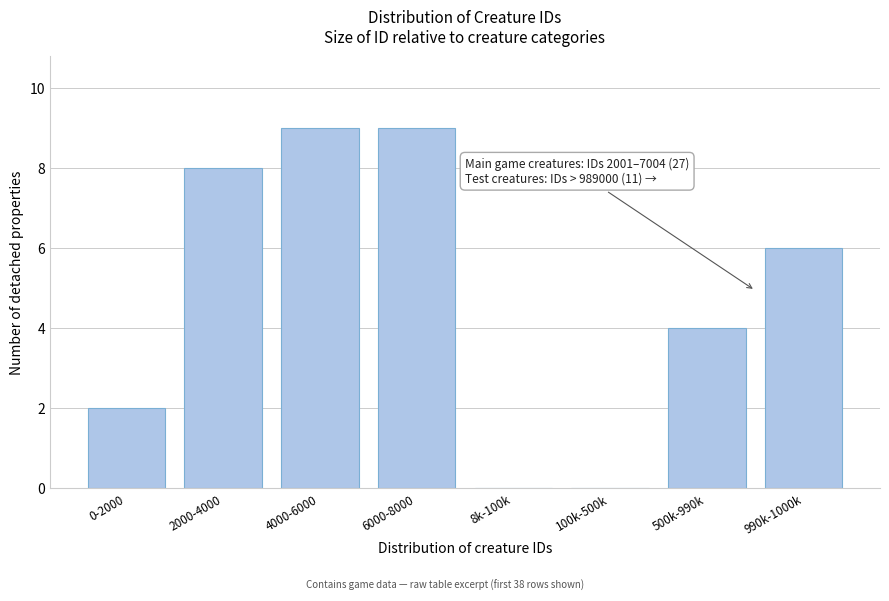

Reading left to right, transcribe all the data shown in this chart.

0-2000=2	2000-4000=8	4000-6000=9	6000-8000=9	8k-100k=0	100k-500k=0	500k-990k=4	990k-1000k=6